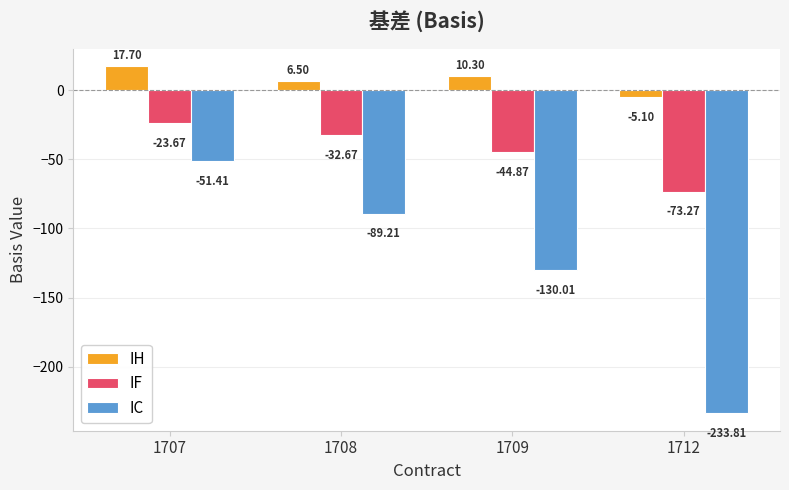

What are all the series names shown in the legend?

IH, IF, IC